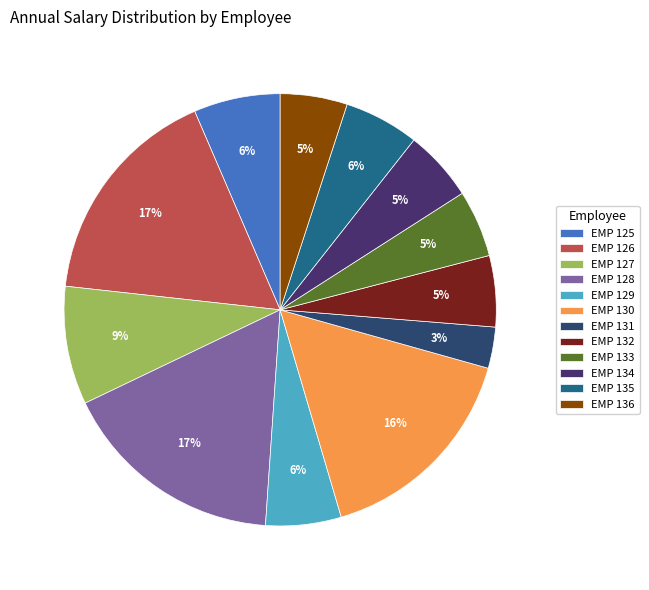

What is the smallest slice in the pie chart?

EMP 131